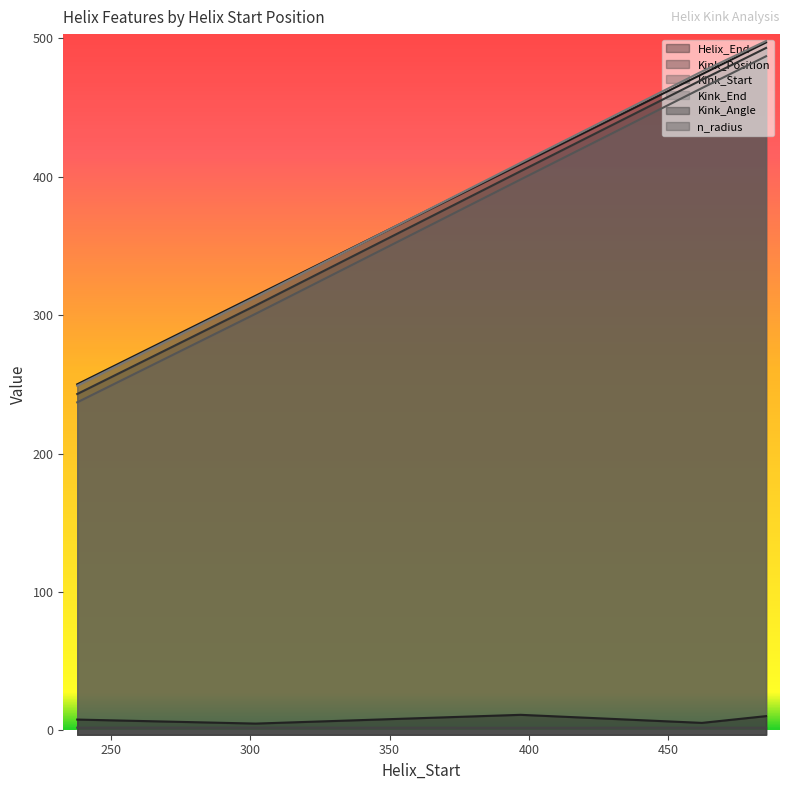

Rank the series by their maximum value, from highest to lowest.

Kink_End, Helix_End, Kink_Position, Kink_Start, Kink_Angle, n_radius